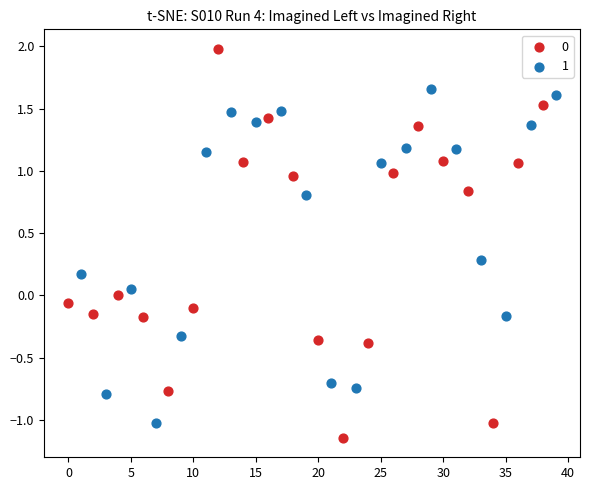

What are all the series names shown in the legend?

0, 1